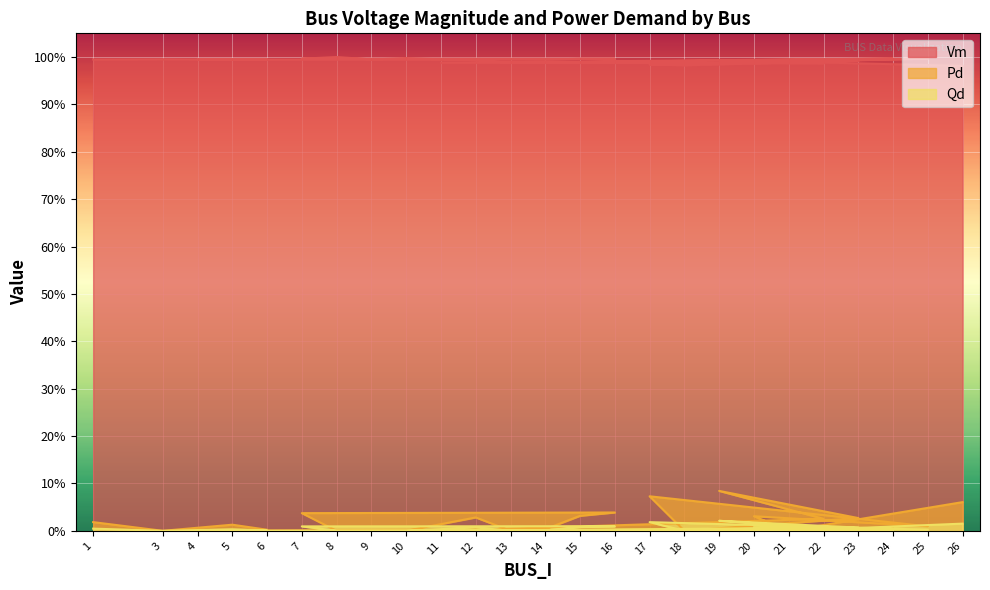

Does the chart display data point markers on the line(s)?

No